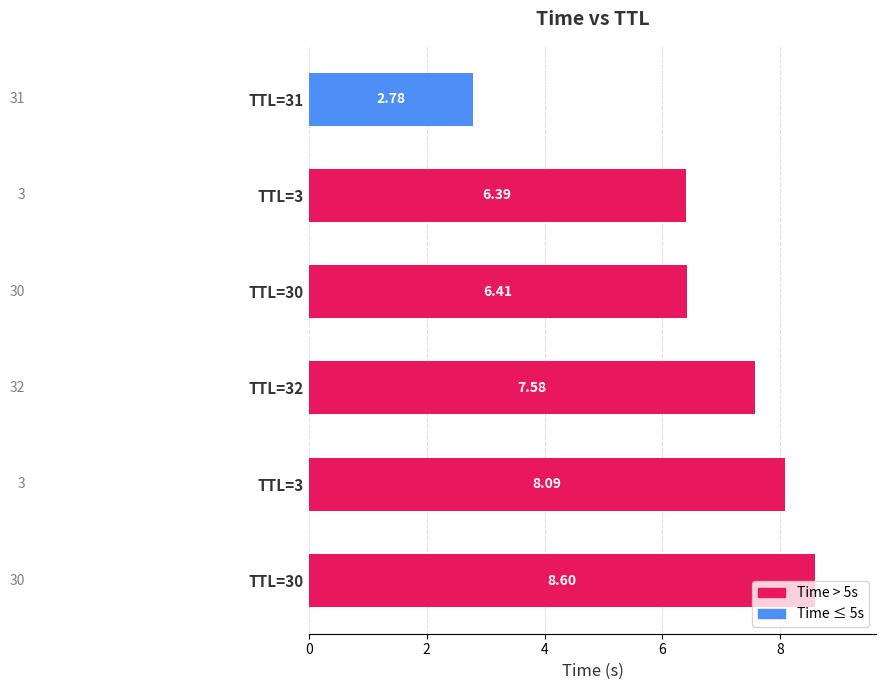

What is the difference between the maximum and minimum values?

5.8